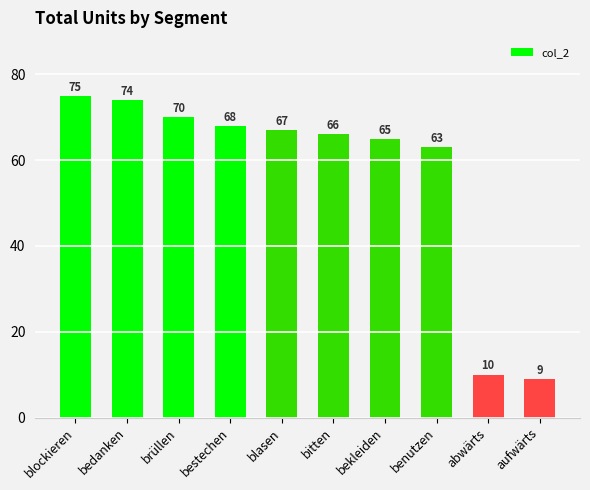

Where does the data first go above 67?

blockieren